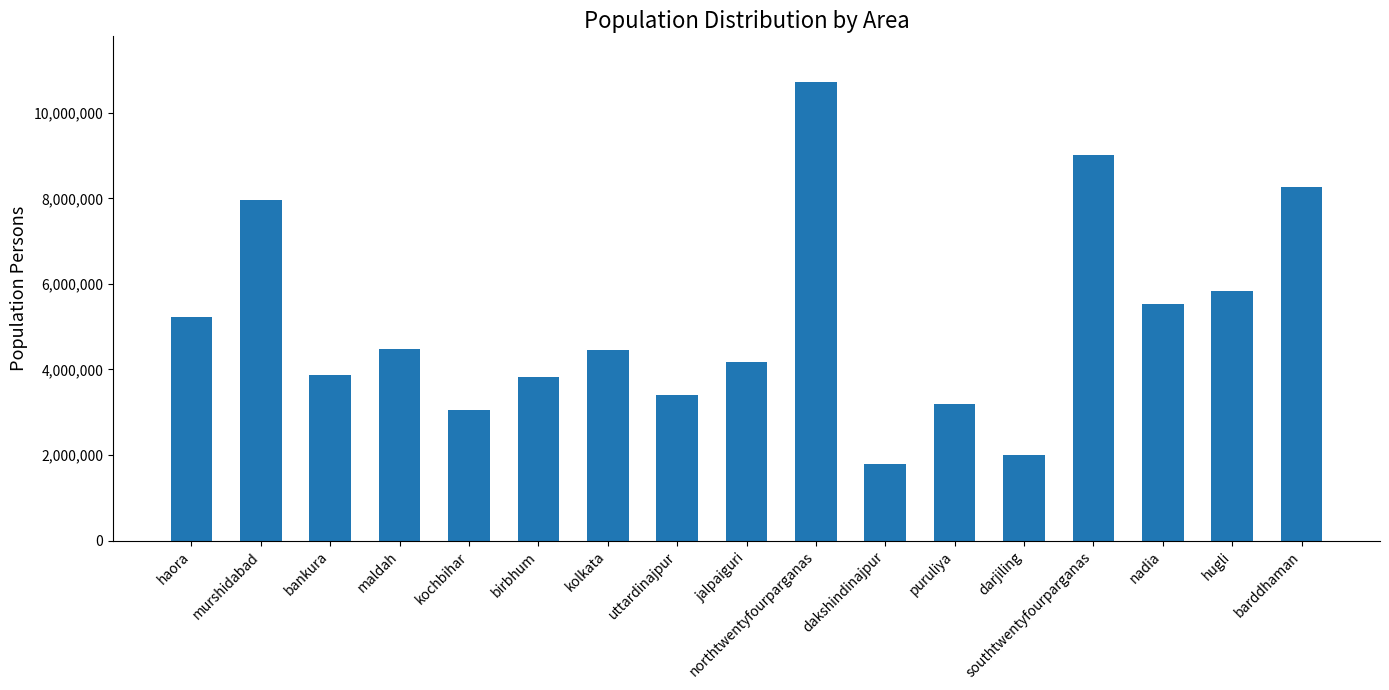

Which category has the highest value across all series?

northtwentyfourparganas